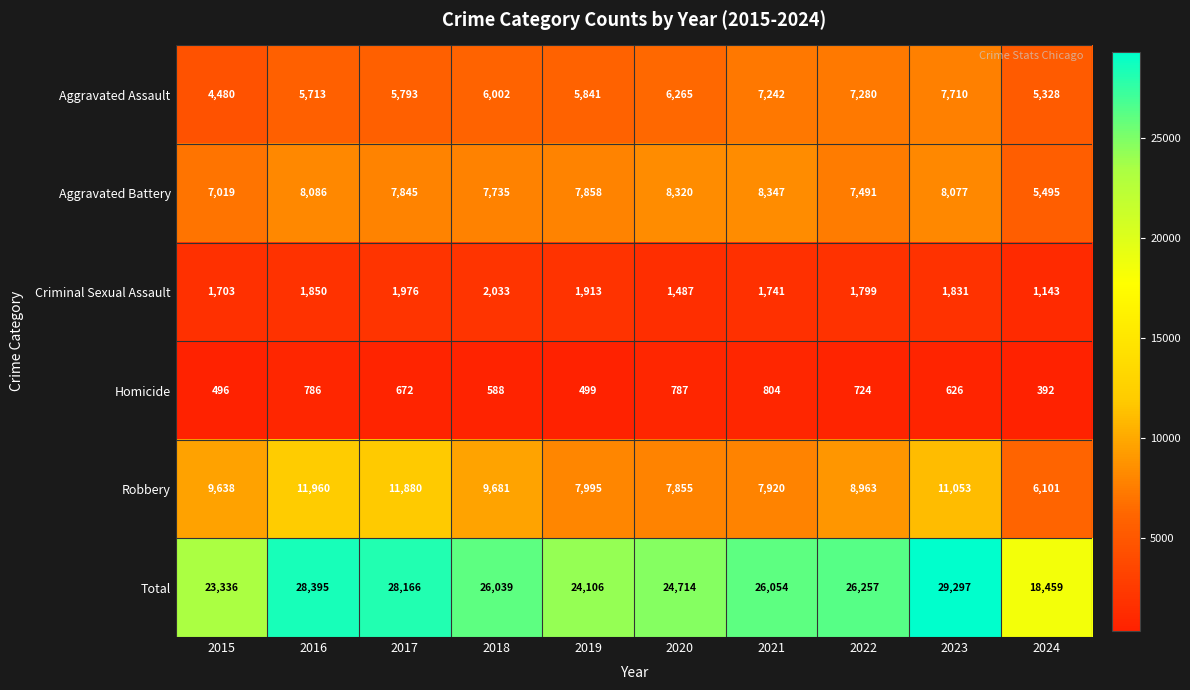

Where does the Homicide series first go above 672?

2016